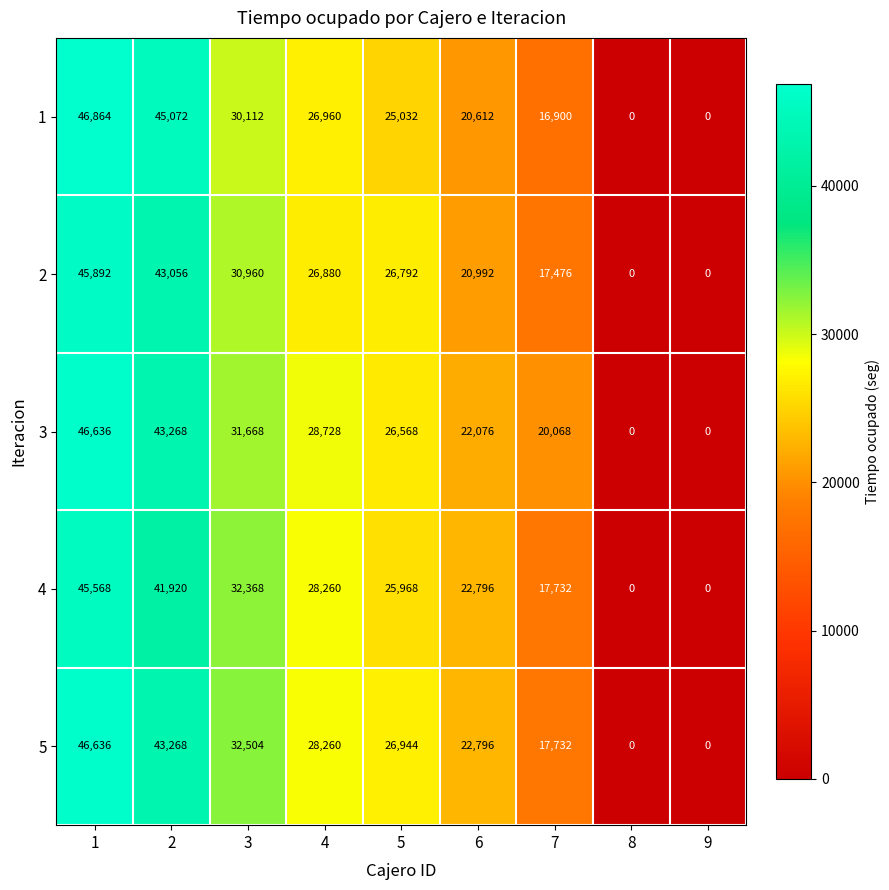

What is the average value of the 5 series?

24238